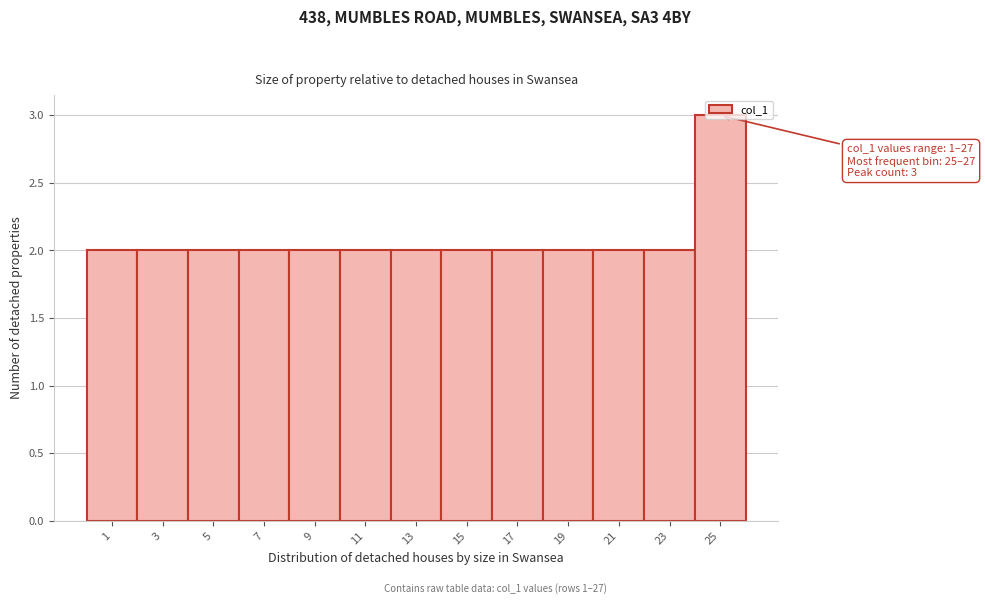

The chart shows a value of 2 at 19. True or false?

True